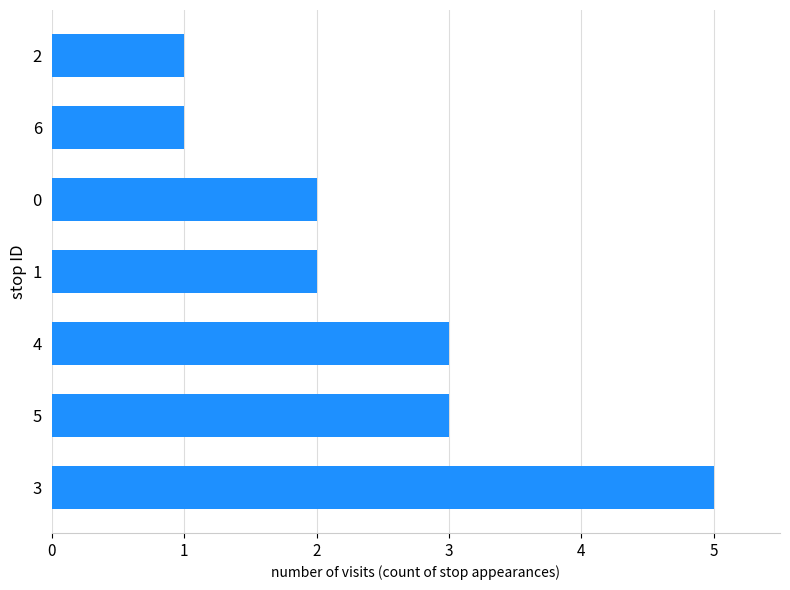

True or false: the data shows 1 at 1.

False